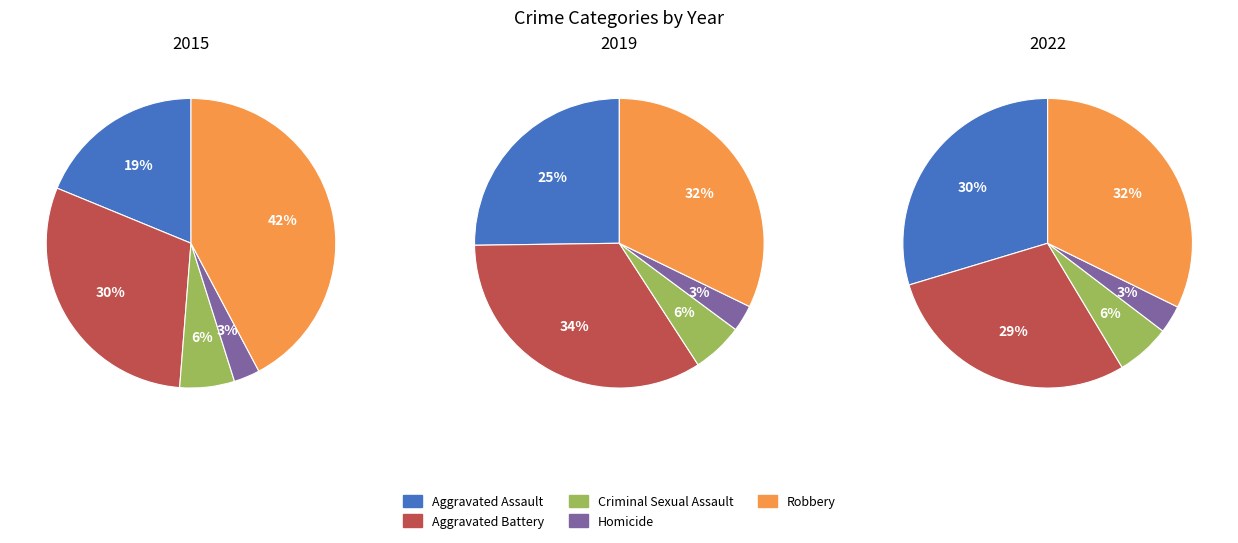

What portion of the pie excludes Robbery?

57.8%